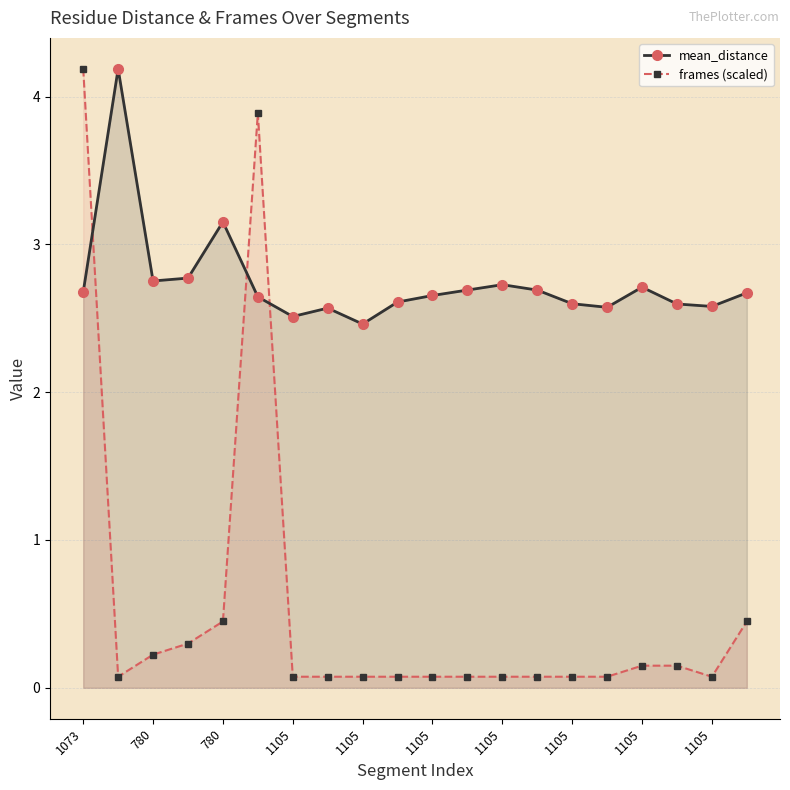

Where is the first local minimum for frames (scaled)?

780